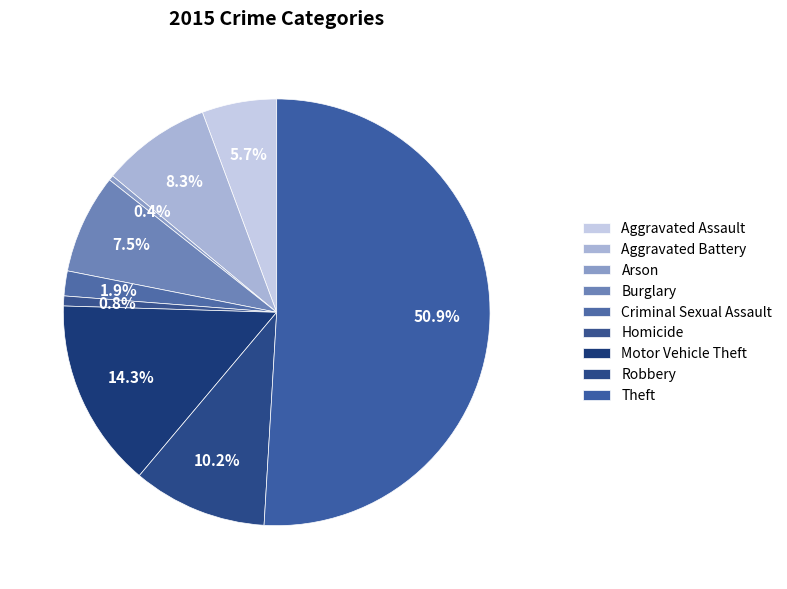

What is the ratio of the value at Theft to the value at Burglary?

6.8